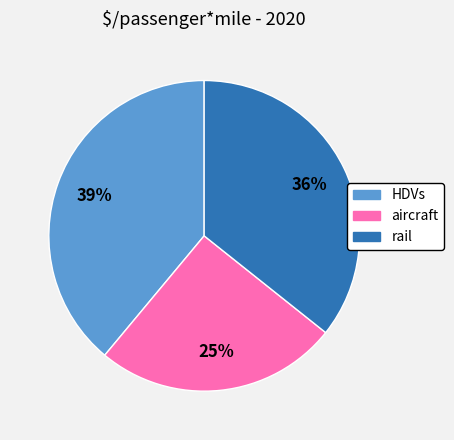

What percentage is the HDVs slice, to the nearest percent?

39%